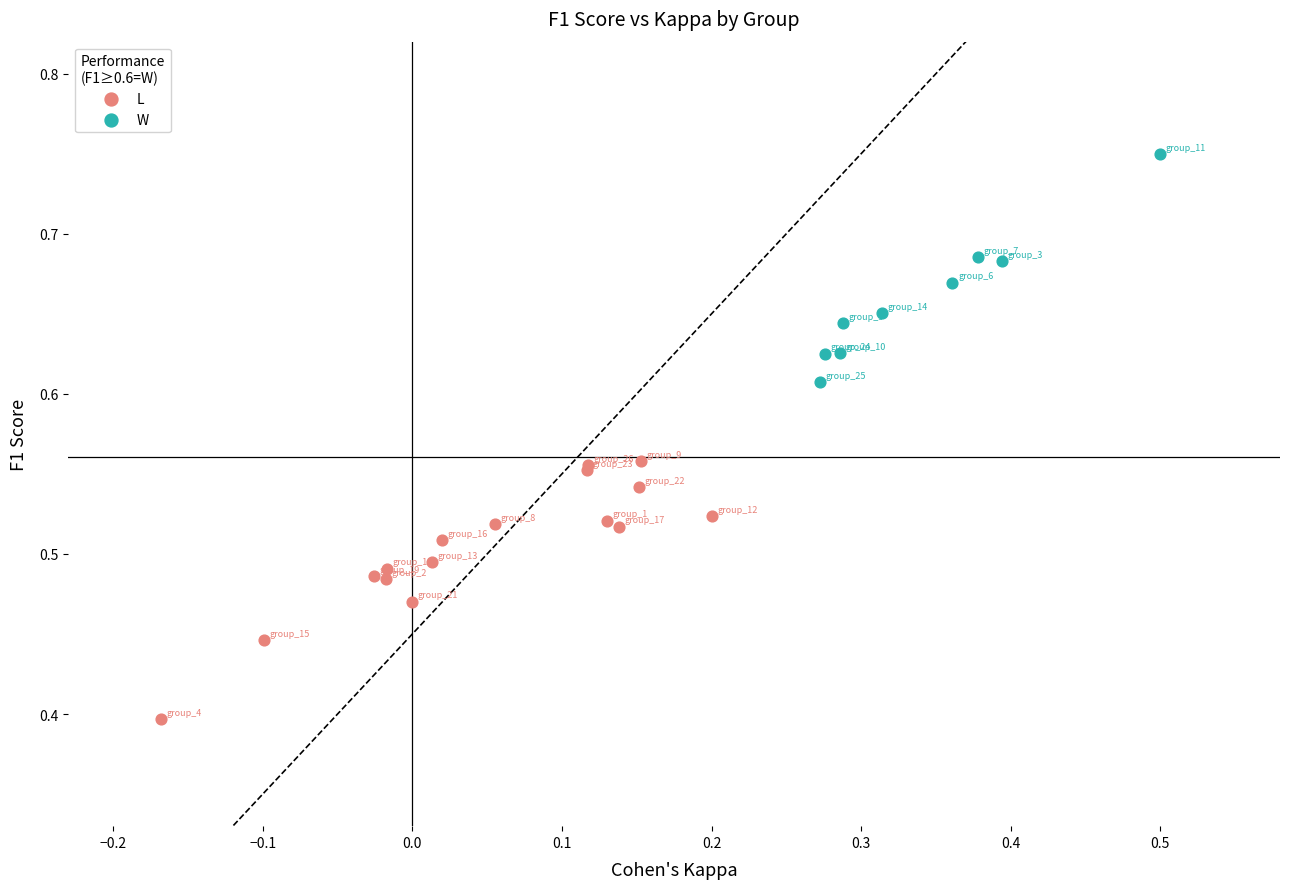

Which series contains the highest Y value?

W